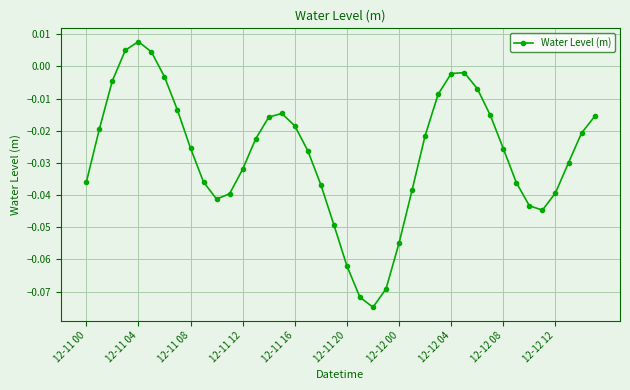

Does the chart display data point markers on the line(s)?

Yes